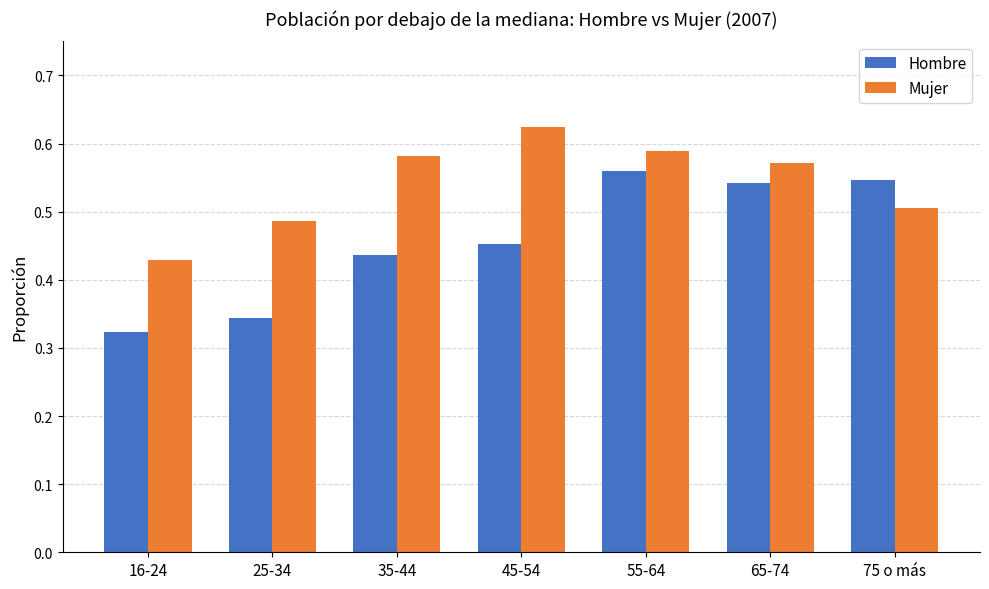

What is the total value across all series at 25-34?

0.8